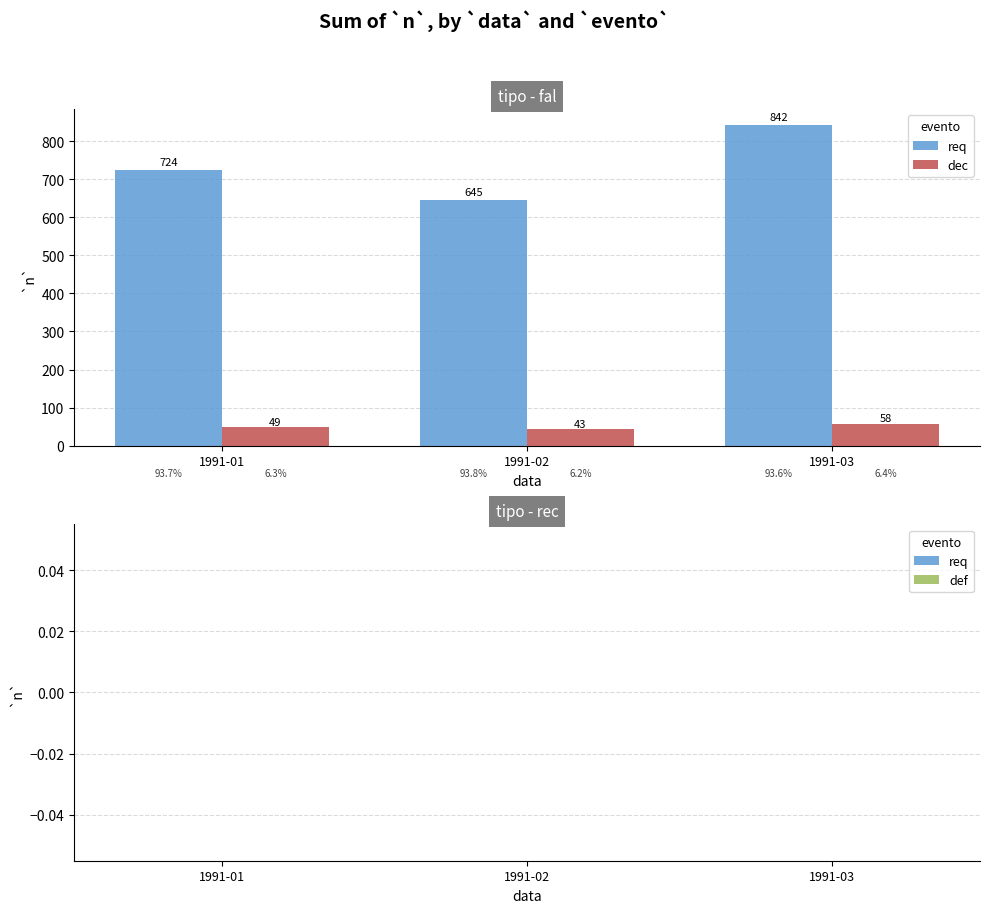

Reading right to left, what are all the values shown in this chart?

req: 1991-03=842	1991-02=645	1991-01=724
dec: 1991-03=58	1991-02=43	1991-01=49